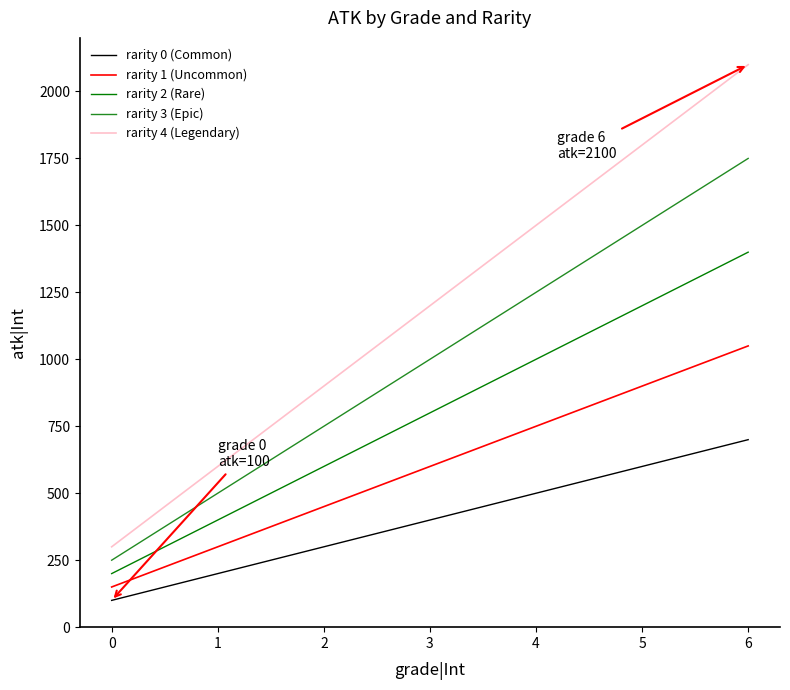

The rarity 4 (Legendary) series shows 1631 at 3. True or false?

False